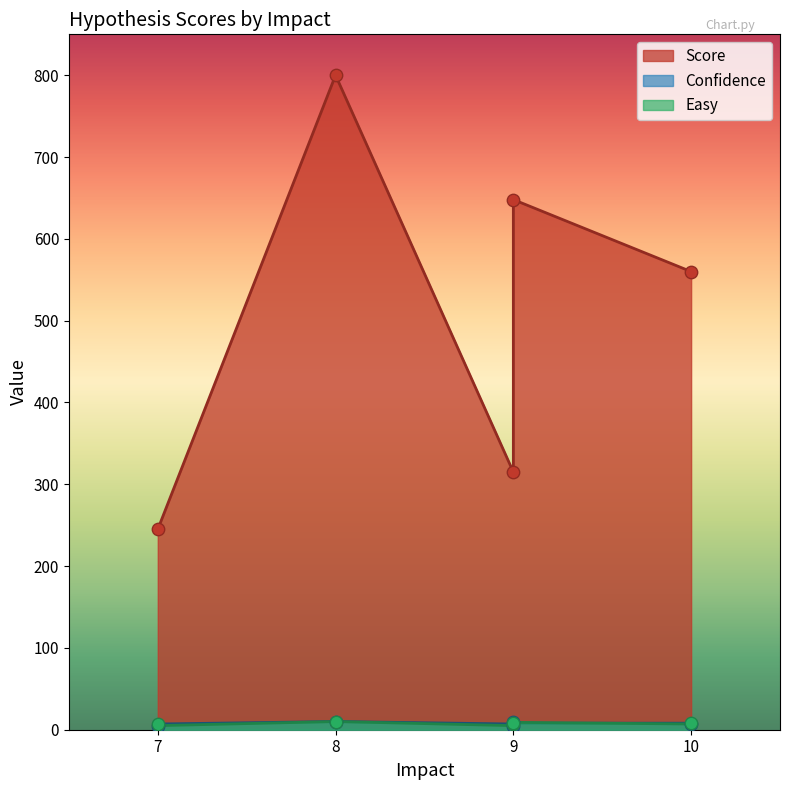

Which series has the widest spread of Y values?

Score